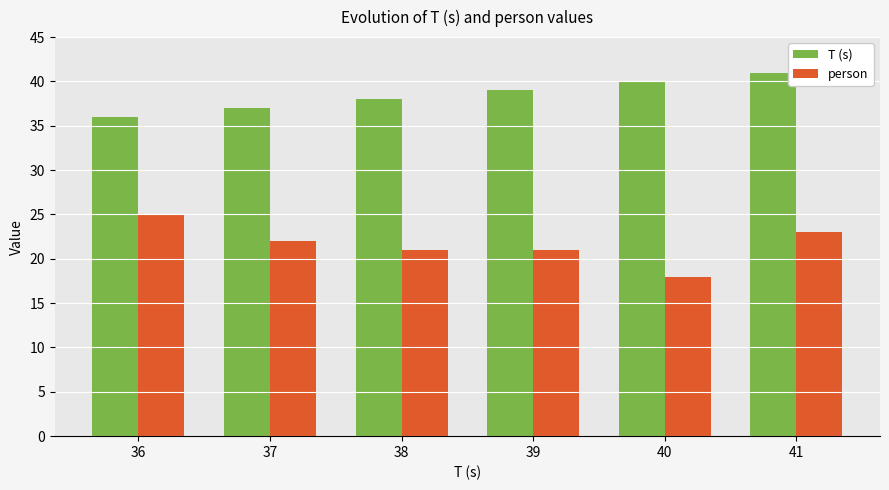

Is the value of T (s) at 37 greater than the value of person at 36?

Yes